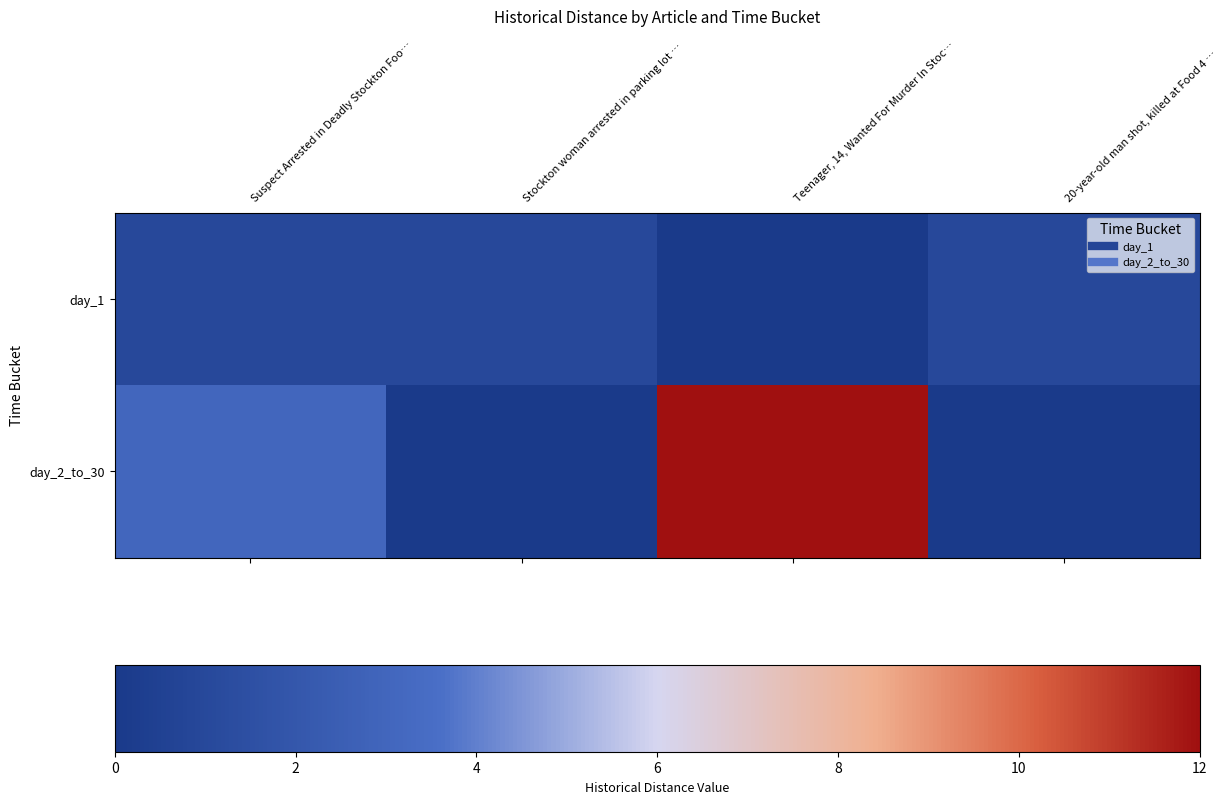

Reading left to right, what are all the values shown in this chart?

day_1: Suspect Arrested in Deadly Stockton Foo…=1	Stockton woman arrested in parking lot …=1	Teenager, 14, Wanted For Murder In Stoc…=0	20-year-old man shot, killed at Food 4 …=1
day_2_to_30: Suspect Arrested in Deadly Stockton Foo…=3	Stockton woman arrested in parking lot …=0	Teenager, 14, Wanted For Murder In Stoc…=12	20-year-old man shot, killed at Food 4 …=0